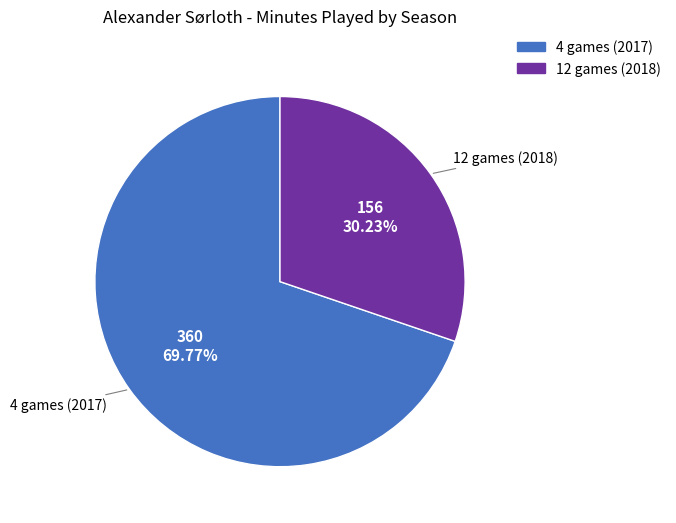

How many segments does this pie chart have?

2